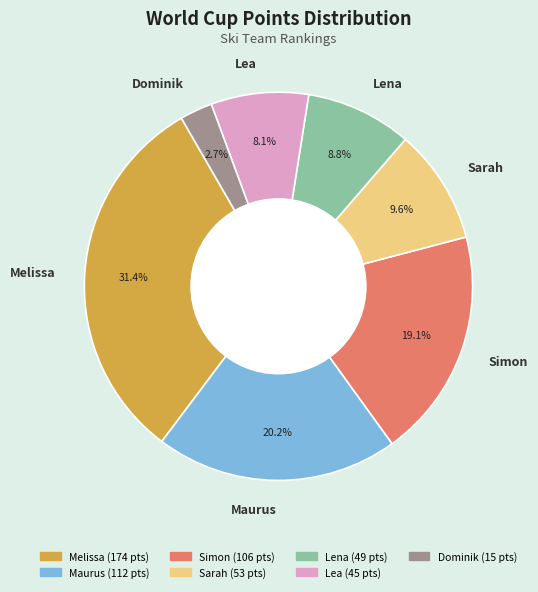

Which has a higher value, Dominik or Simon?

Simon